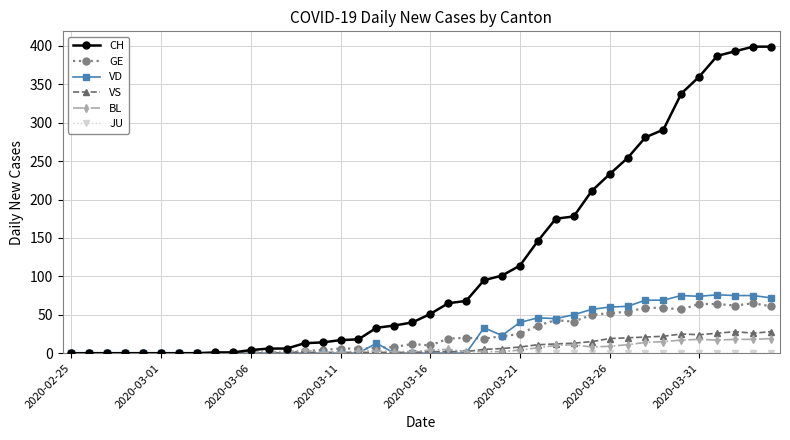

What is the greatest value displayed?

399